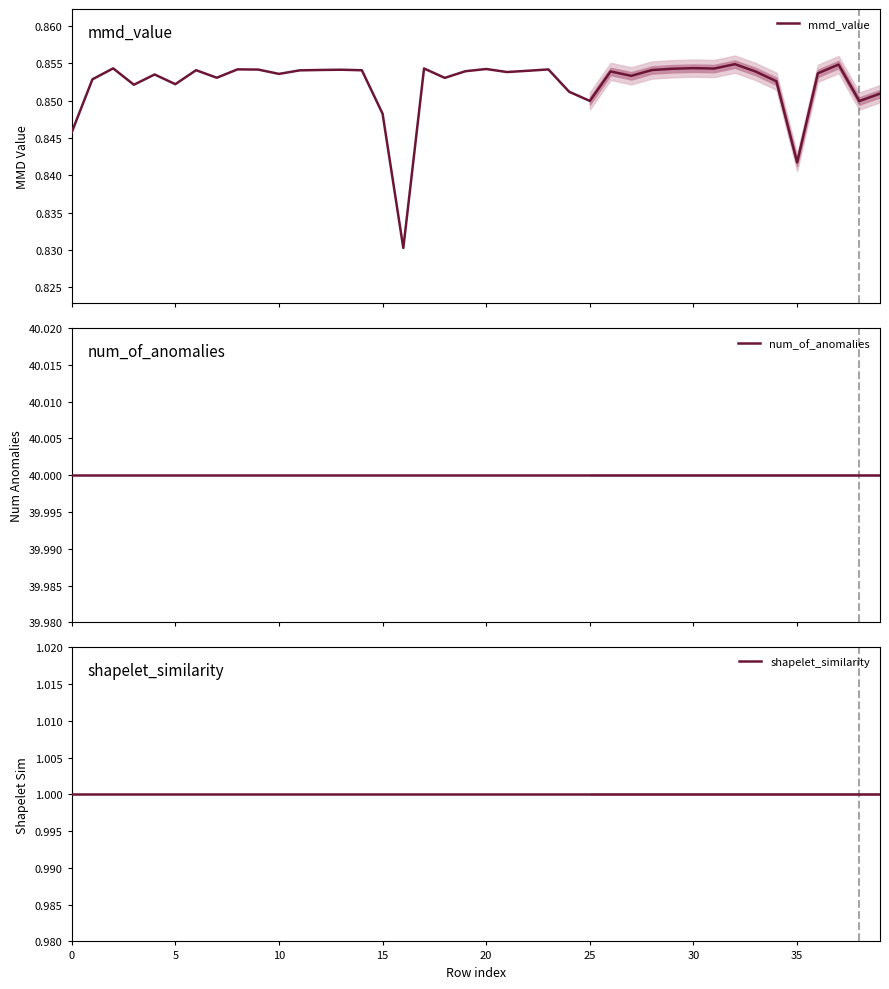

Does the chart display data point markers on the line(s)?

No